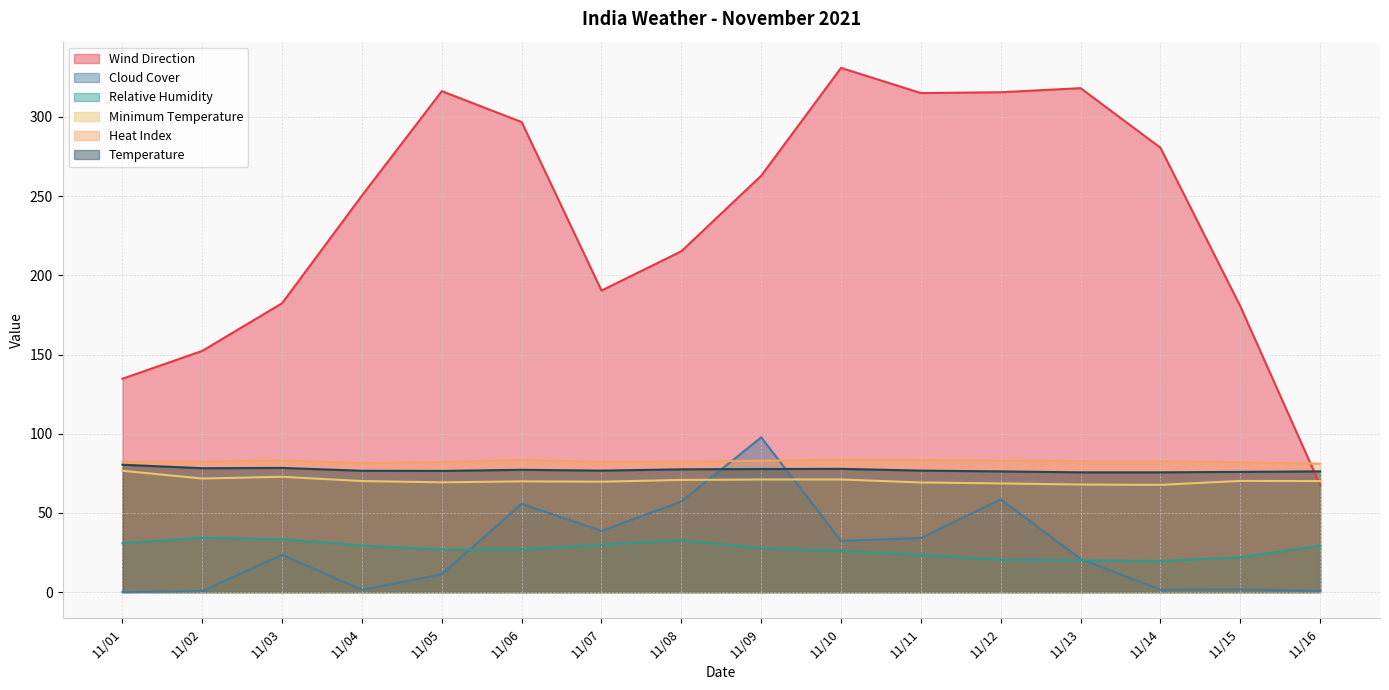

True or false: Minimum Temperature and Relative Humidity intersect in this chart.

False